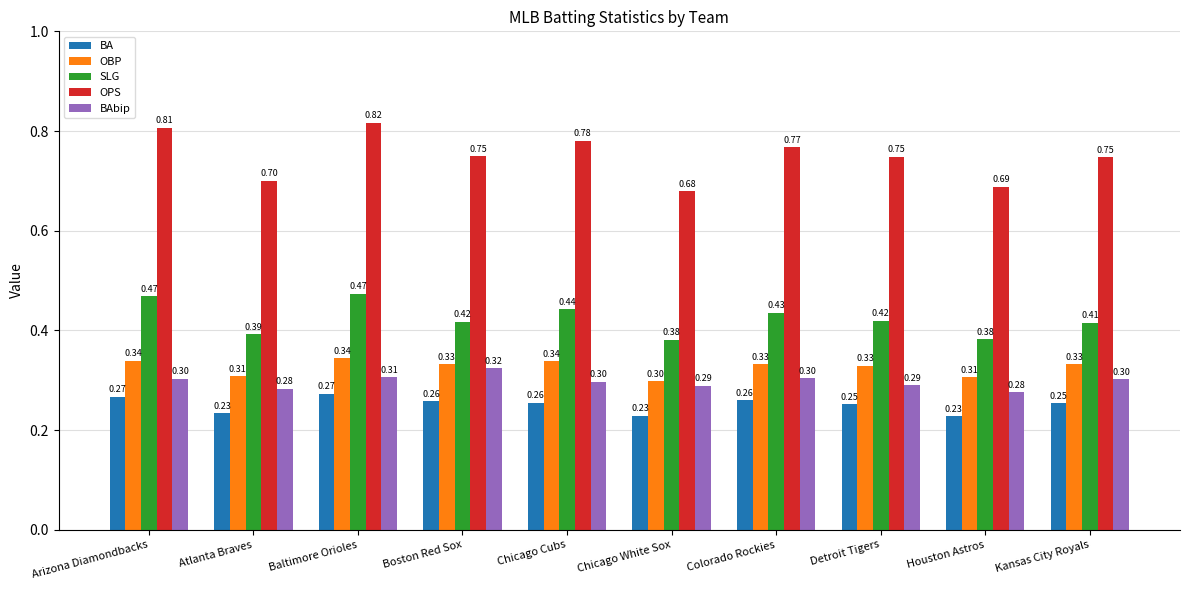

Are the bars grouped side by side (vs. stacked)?

Yes